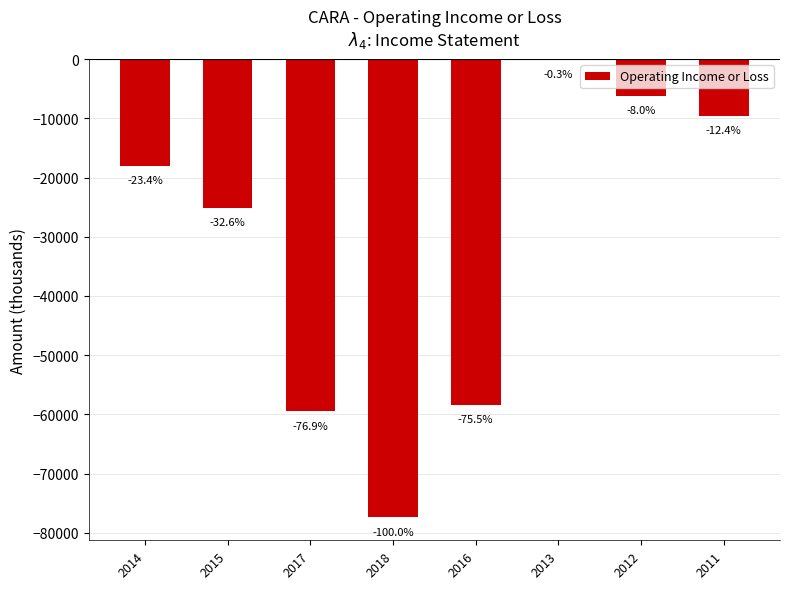

Reading left to right, transcribe all the data shown in this chart.

-18100	-25200	-59500	-77400	-58400	-200	-6200	-9600